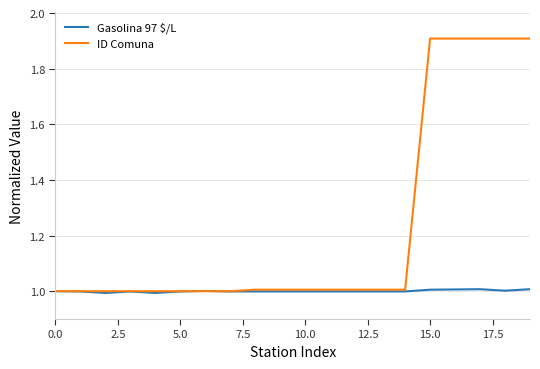

Rank the series by their average value, from lowest to highest.

Gasolina 97 $/L, ID Comuna